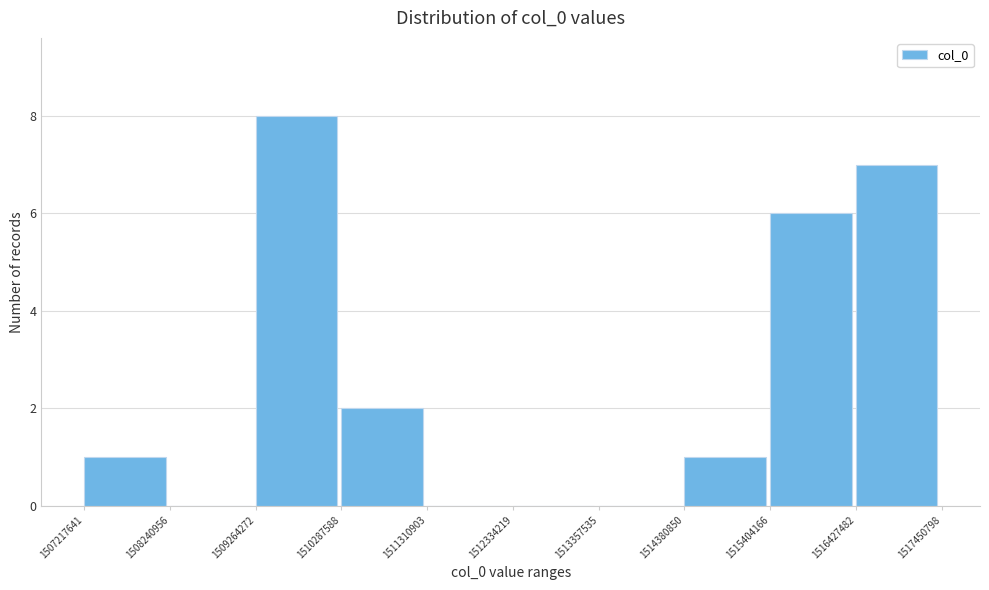

What is the height of the bar covering 1510287588 to 1511310903 on the x-axis? The values are not printed on the chart, so give them approximately, as read against the axis.

2